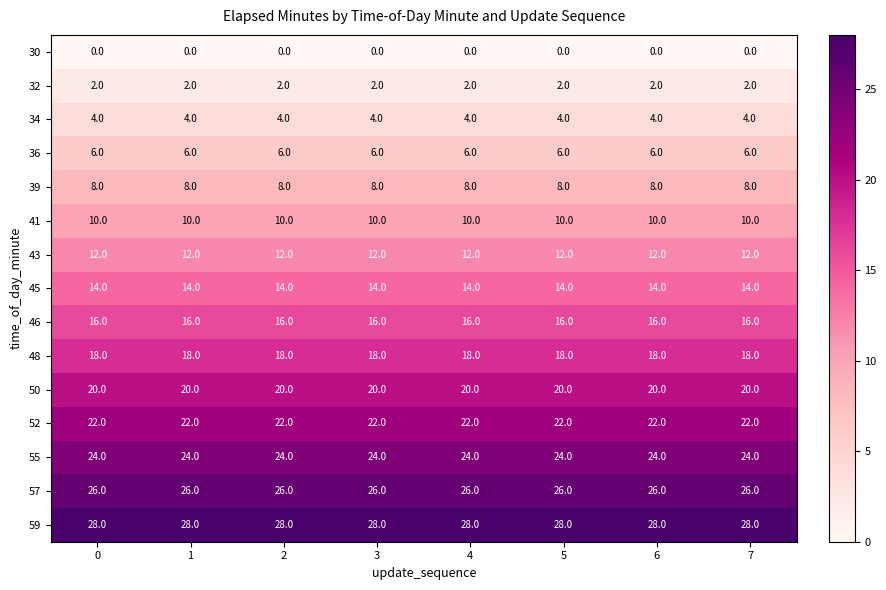

What is the average value of the 55 series?

24